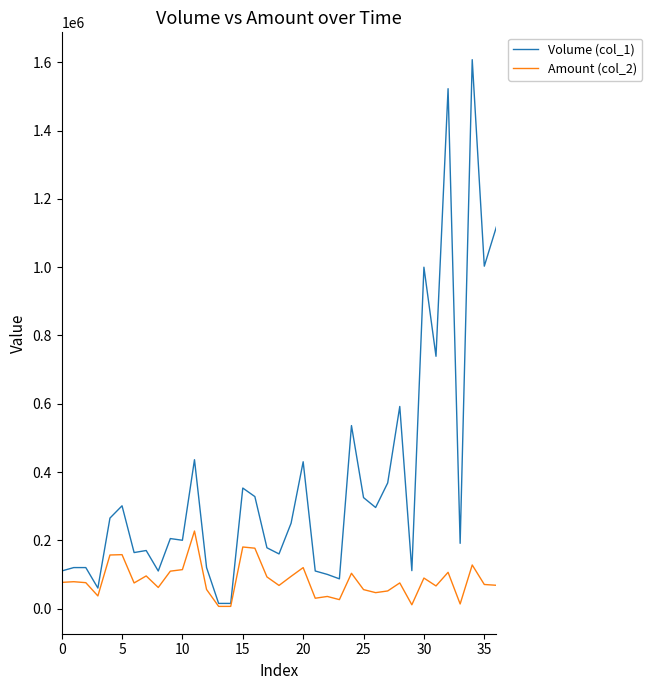

Which series has the largest range (max minus min)?

Volume (col_1)